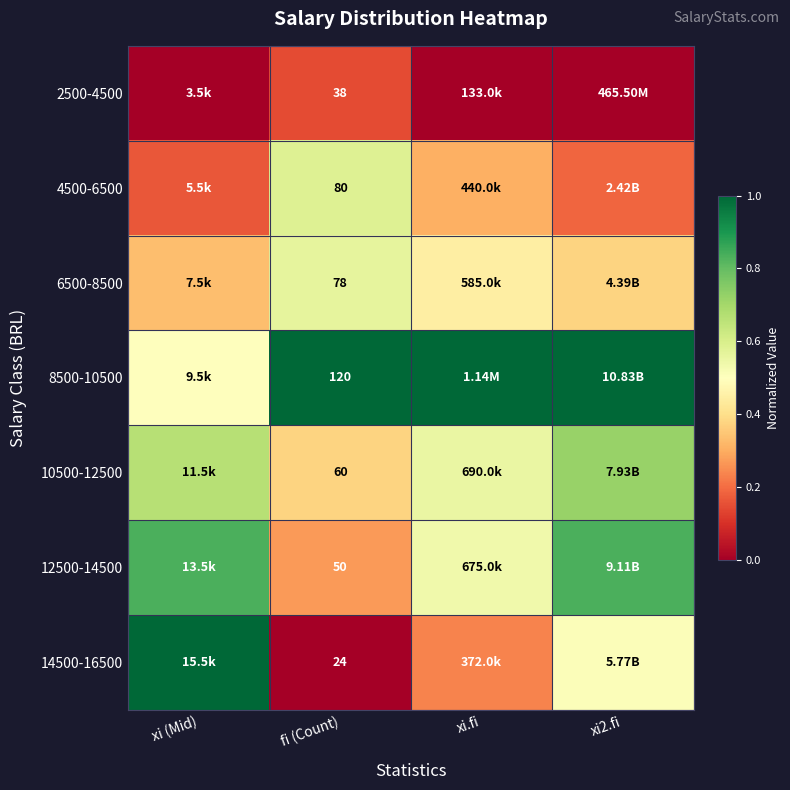

At xi2.fi, list the series in order from largest to smallest.

8500-10500, 12500-14500, 10500-12500, 14500-16500, 6500-8500, 4500-6500, 2500-4500